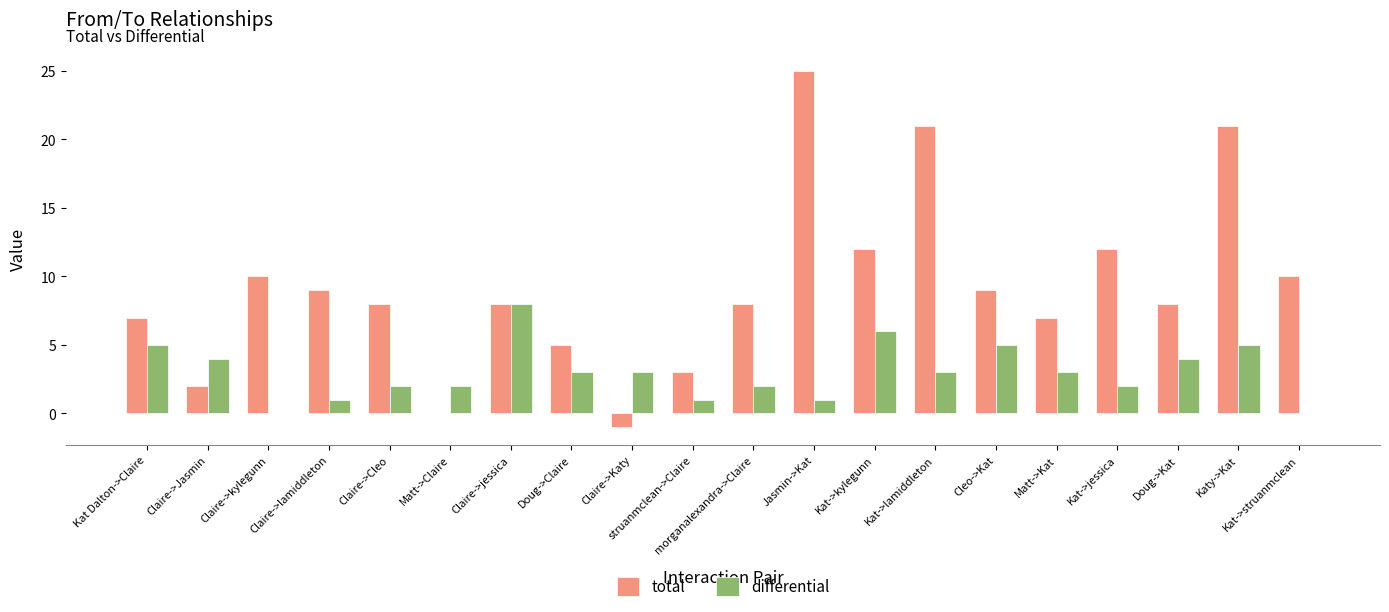

Which label corresponds to the largest value in the chart?

Jasmin->Kat